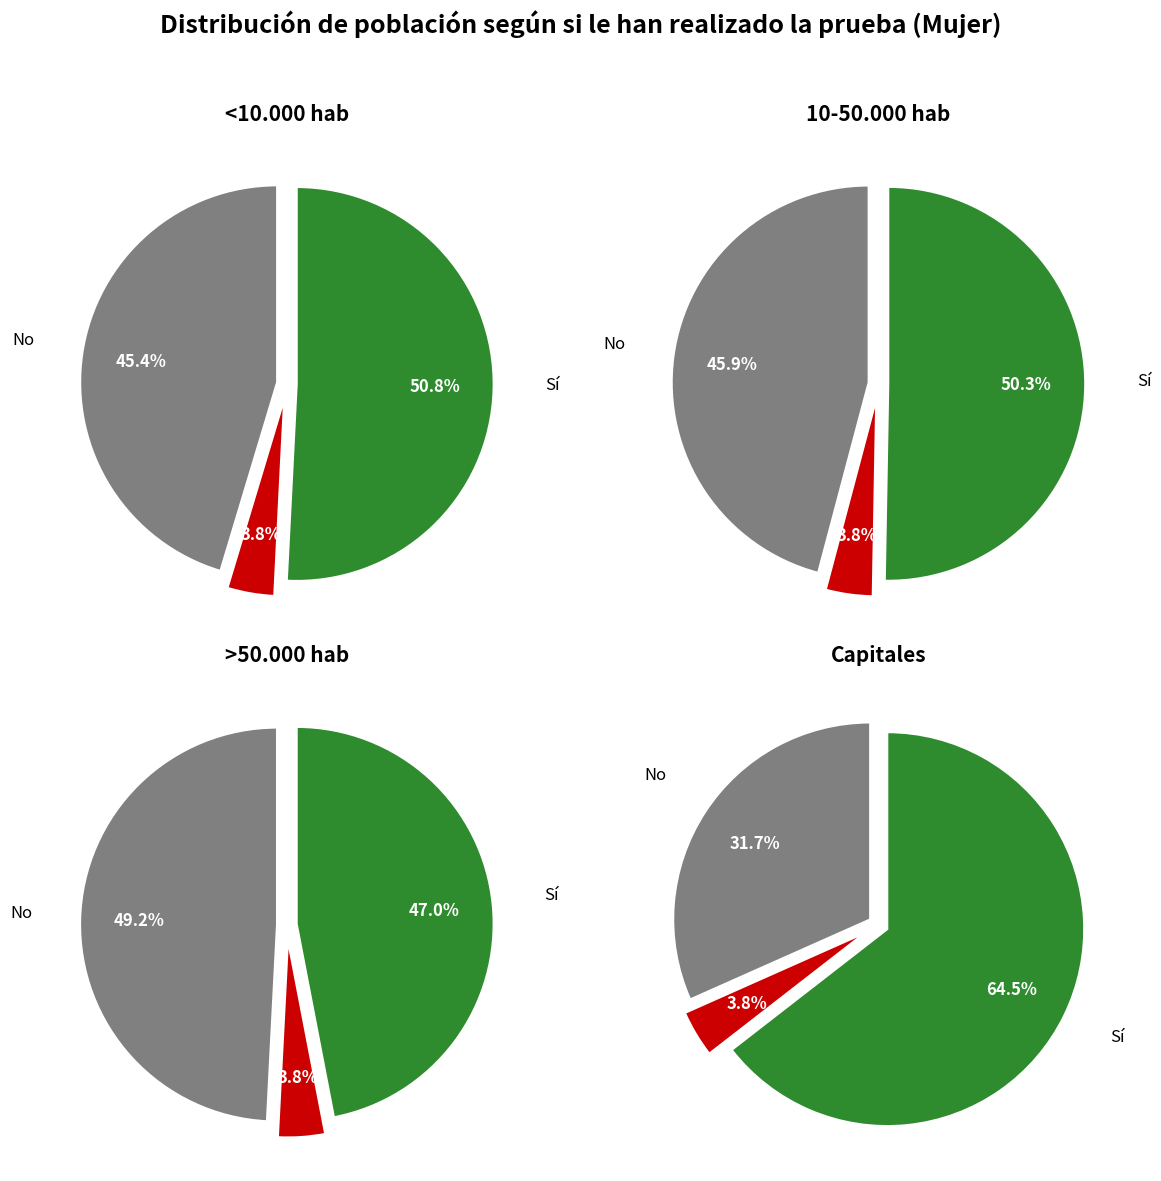

Does 10-50.000 hab represent more than half of the total?

No